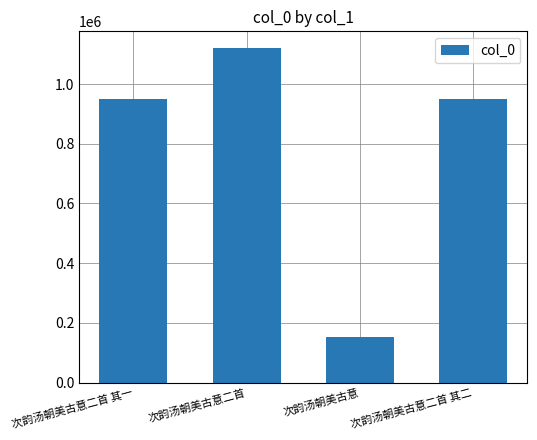

How many bars are there in total?

4